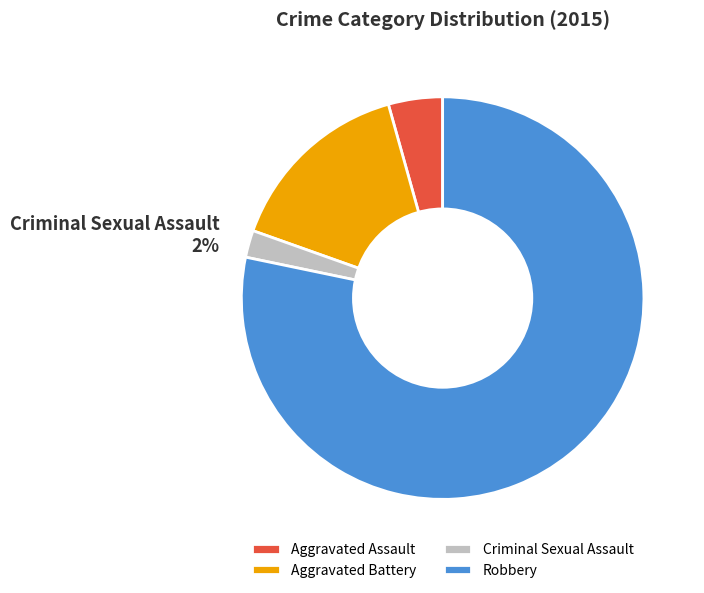

The Robbery slice represents 78% of the pie. True or false?

True